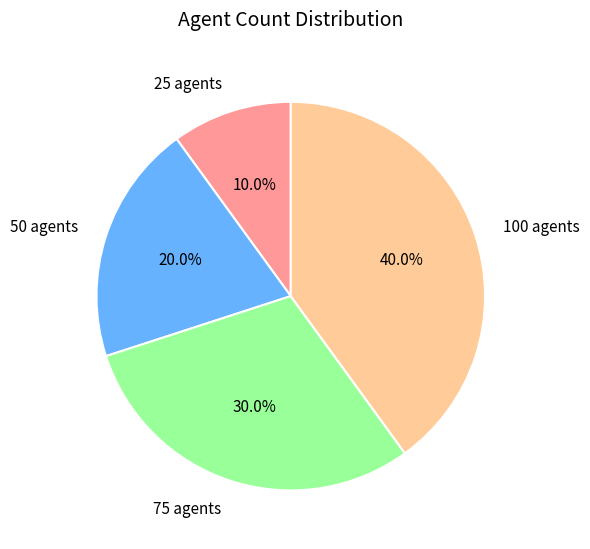

Does 50 agents represent more than half of the total?

No